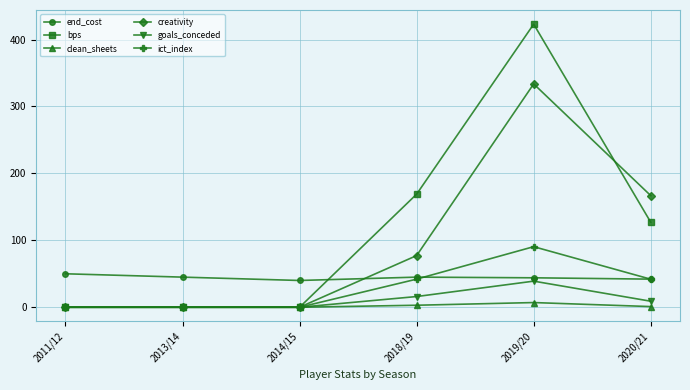

What is the label of the 2nd point from the left?

2013/14